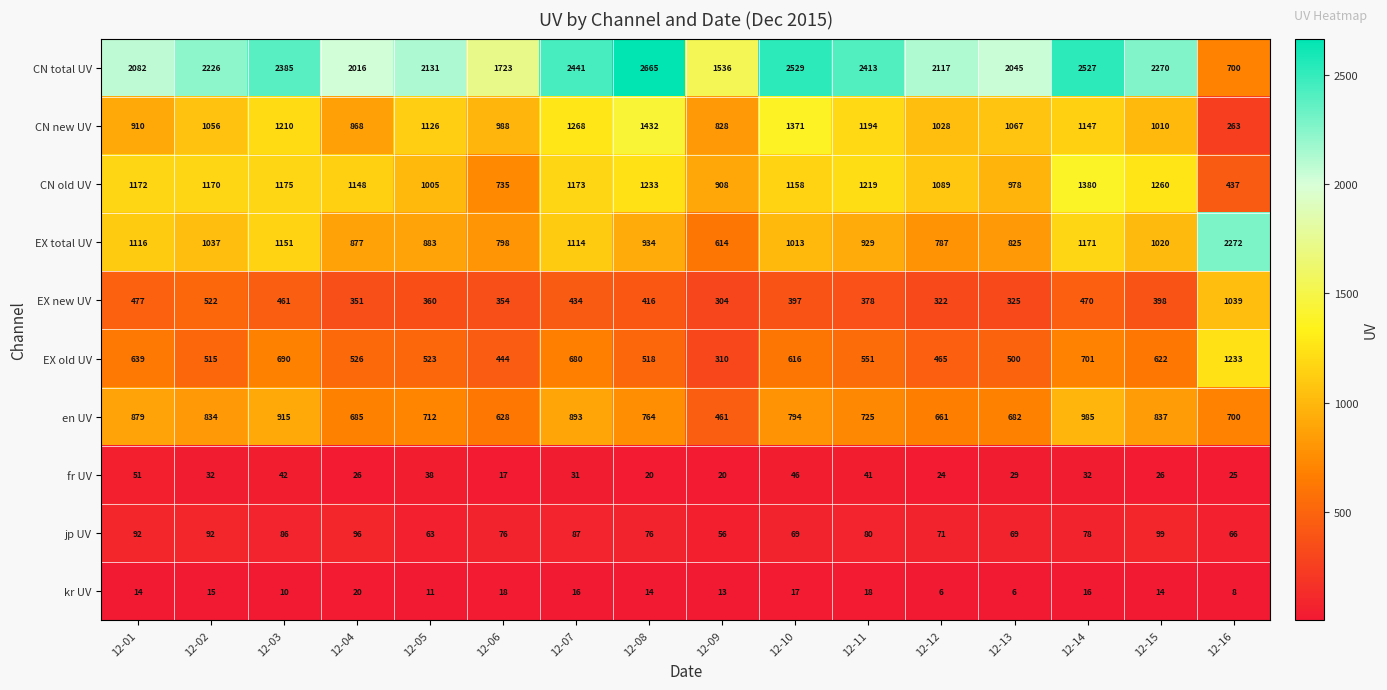

At which category does the chart reach its peak across all series?

12-08